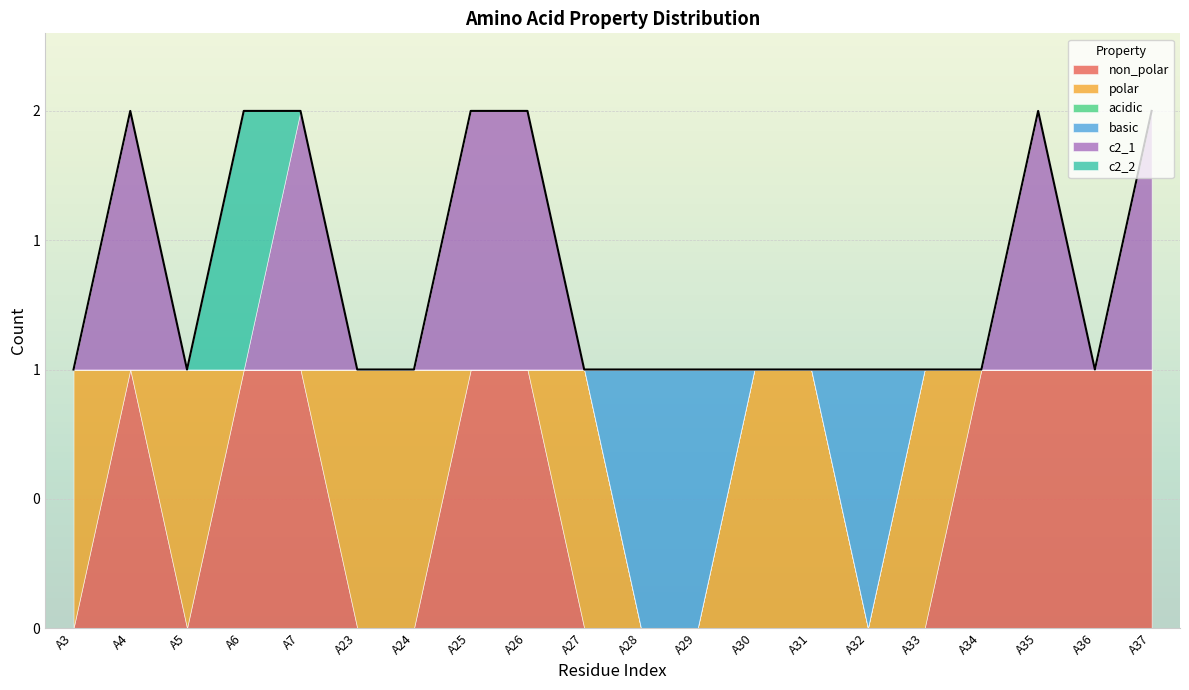

What is the difference between the second highest and second lowest values in the polar series?

1